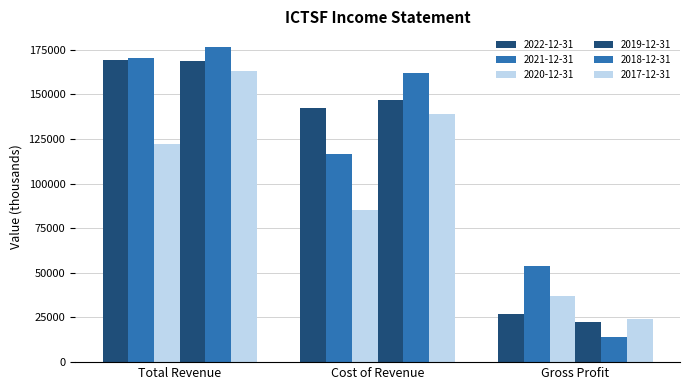

What is the maximum value for 2021-12-31?

170500